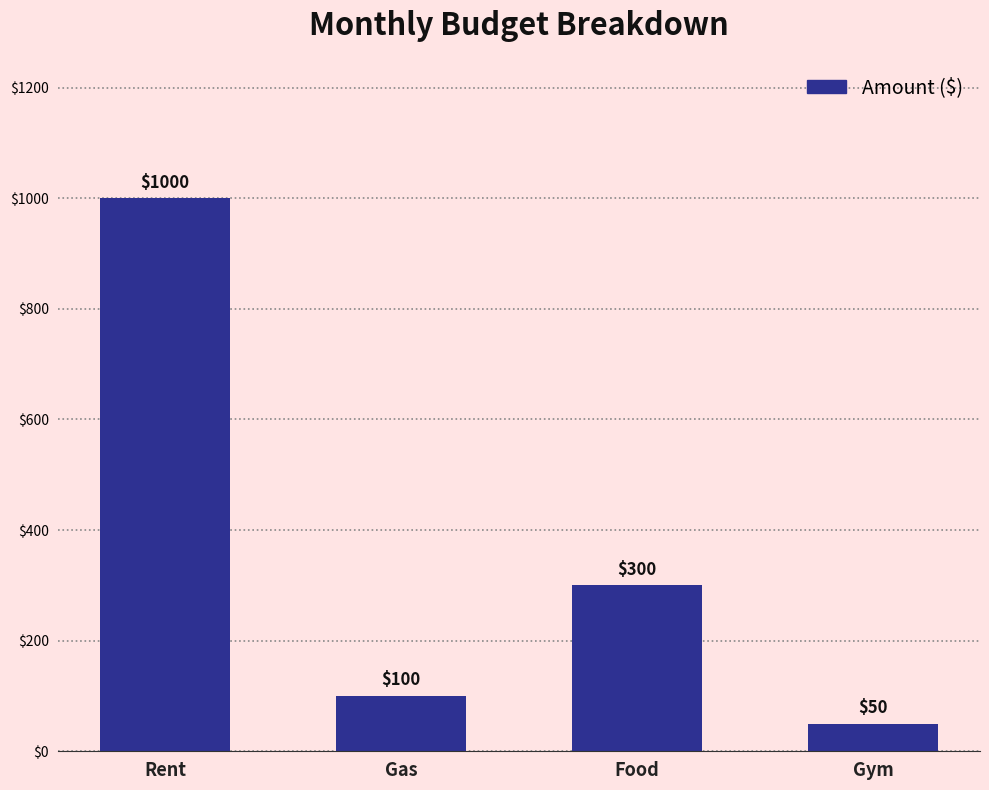

The chart shows a value of 300 at Food. True or false?

True